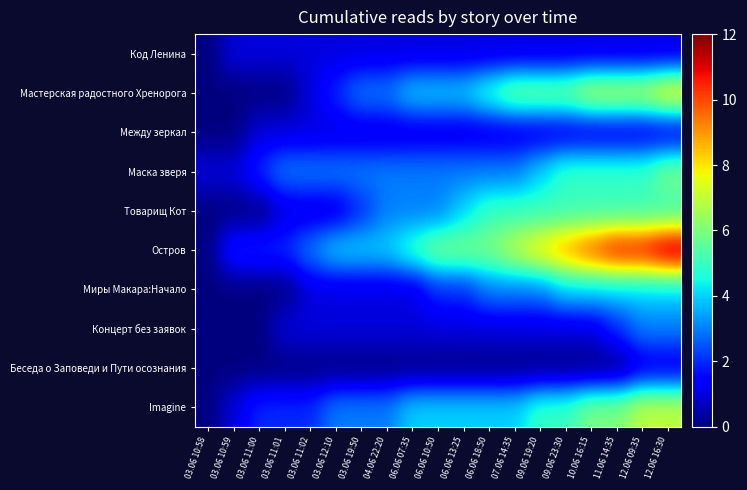

Reading right to left, list all the values displayed in this chart.

Код Ленина: 12.06 16:30=1	12.06 09:35=1	11.06 14:35=1	10.06 16:15=1	09.06 23:30=1	09.06 19:20=1	07.06 14:35=1	06.06 18:50=1	06.06 13:25=1	06.06 10:50=1	06.06 07:35=1	04.06 22:20=1	03.06 19:50=1	03.06 12:10=1	03.06 11:02=1	03.06 11:01=1	03.06 11:00=1	03.06 10:59=1	03.06 10:58=0
Мастерская радостного Хренорога: 12.06 16:30=8	12.06 09:35=7	11.06 14:35=7	10.06 16:15=7	09.06 23:30=6	09.06 19:20=6	07.06 14:35=6	06.06 18:50=5	06.06 13:25=4	06.06 10:50=4	06.06 07:35=4	04.06 22:20=3	03.06 19:50=3	03.06 12:10=2	03.06 11:02=1	03.06 11:01=0	03.06 11:00=0	03.06 10:59=0	03.06 10:58=0
Между зеркал: 12.06 16:30=1	12.06 09:35=1	11.06 14:35=1	10.06 16:15=1	09.06 23:30=1	09.06 19:20=1	07.06 14:35=1	06.06 18:50=1	06.06 13:25=1	06.06 10:50=1	06.06 07:35=1	04.06 22:20=1	03.06 19:50=1	03.06 12:10=1	03.06 11:02=1	03.06 11:01=1	03.06 11:00=1	03.06 10:59=0	03.06 10:58=0
Маска зверя: 12.06 16:30=6	12.06 09:35=5	11.06 14:35=5	10.06 16:15=5	09.06 23:30=5	09.06 19:20=4	07.06 14:35=3	06.06 18:50=3	06.06 13:25=3	06.06 10:50=3	06.06 07:35=3	04.06 22:20=3	03.06 19:50=3	03.06 12:10=3	03.06 11:02=3	03.06 11:01=3	03.06 11:00=2	03.06 10:59=1	03.06 10:58=1
Товарищ Кот: 12.06 16:30=5	12.06 09:35=5	11.06 14:35=5	10.06 16:15=5	09.06 23:30=5	09.06 19:20=5	07.06 14:35=5	06.06 18:50=5	06.06 13:25=4	06.06 10:50=3	06.06 07:35=3	04.06 22:20=3	03.06 19:50=2	03.06 12:10=1	03.06 11:02=1	03.06 11:01=1	03.06 11:00=0	03.06 10:59=0	03.06 10:58=0
Остров: 12.06 16:30=12	12.06 09:35=11	11.06 14:35=11	10.06 16:15=10	09.06 23:30=9	09.06 19:20=8	07.06 14:35=7	06.06 18:50=6	06.06 13:25=6	06.06 10:50=6	06.06 07:35=5	04.06 22:20=4	03.06 19:50=4	03.06 12:10=4	03.06 11:02=3	03.06 11:01=2	03.06 11:00=2	03.06 10:59=2	03.06 10:58=0
Миры Макара:Начало: 12.06 16:30=4	12.06 09:35=4	11.06 14:35=4	10.06 16:15=4	09.06 23:30=4	09.06 19:20=3	07.06 14:35=3	06.06 18:50=3	06.06 13:25=2	06.06 10:50=2	06.06 07:35=1	04.06 22:20=1	03.06 19:50=1	03.06 12:10=1	03.06 11:02=1	03.06 11:01=0	03.06 11:00=0	03.06 10:59=0	03.06 10:58=0
Концерт без заявок: 12.06 16:30=3	12.06 09:35=3	11.06 14:35=2	10.06 16:15=1	09.06 23:30=1	09.06 19:20=1	07.06 14:35=1	06.06 18:50=1	06.06 13:25=1	06.06 10:50=1	06.06 07:35=1	04.06 22:20=1	03.06 19:50=1	03.06 12:10=1	03.06 11:02=1	03.06 11:01=1	03.06 11:00=0	03.06 10:59=0	03.06 10:58=0
Беседа о Заповеди и Пути осознания: 12.06 16:30=1	12.06 09:35=1	11.06 14:35=0	10.06 16:15=0	09.06 23:30=0	09.06 19:20=0	07.06 14:35=0	06.06 18:50=0	06.06 13:25=0	06.06 10:50=0	06.06 07:35=0	04.06 22:20=0	03.06 19:50=0	03.06 12:10=0	03.06 11:02=0	03.06 11:01=0	03.06 11:00=0	03.06 10:59=0	03.06 10:58=0
Imagine: 12.06 16:30=7	12.06 09:35=7	11.06 14:35=6	10.06 16:15=6	09.06 23:30=5	09.06 19:20=5	07.06 14:35=4	06.06 18:50=4	06.06 13:25=4	06.06 10:50=4	06.06 07:35=4	04.06 22:20=3	03.06 19:50=3	03.06 12:10=3	03.06 11:02=2	03.06 11:01=2	03.06 11:00=2	03.06 10:59=1	03.06 10:58=0